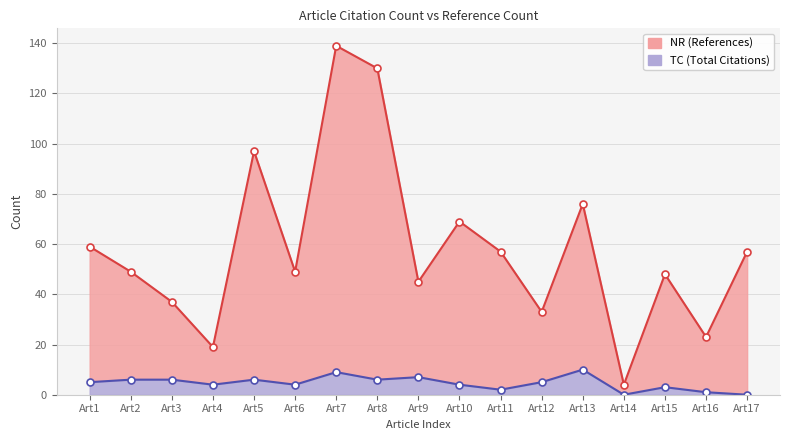

Count the number of categories in the chart.

17